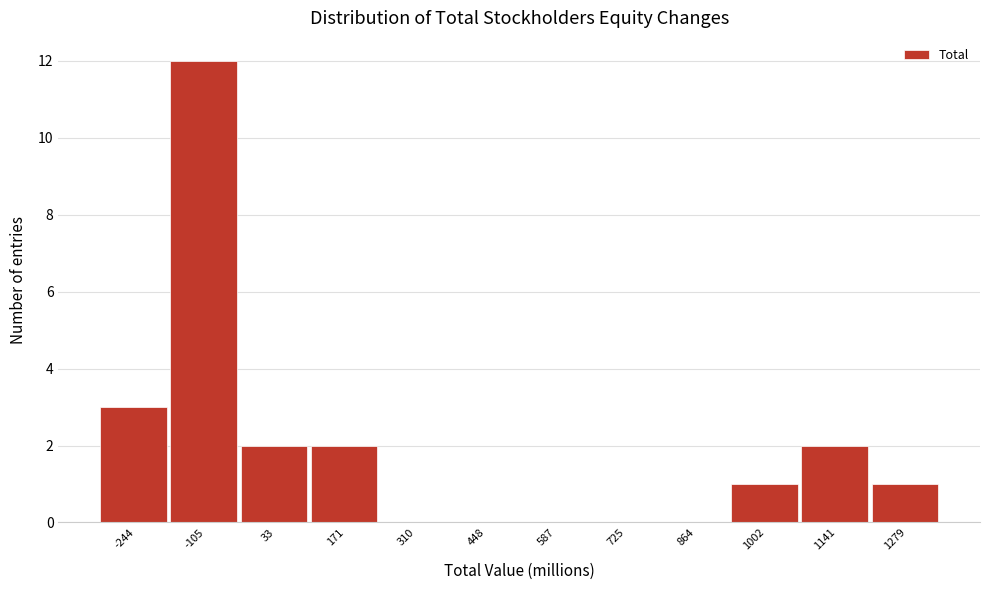

Reading right to left, list all the values displayed in this chart.

1279=1	1141=2	1002=1	864=0	725=0	587=0	448=0	310=0	171=2	33=2	-105=12	-244=3